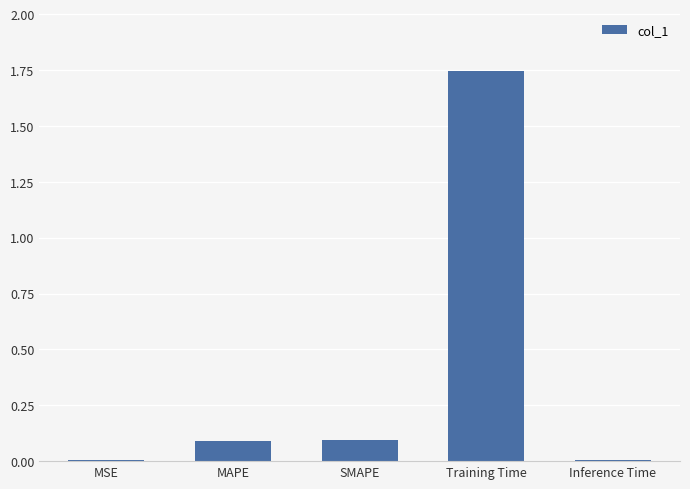

True or false: the data shows 0.1 at MAPE.

True